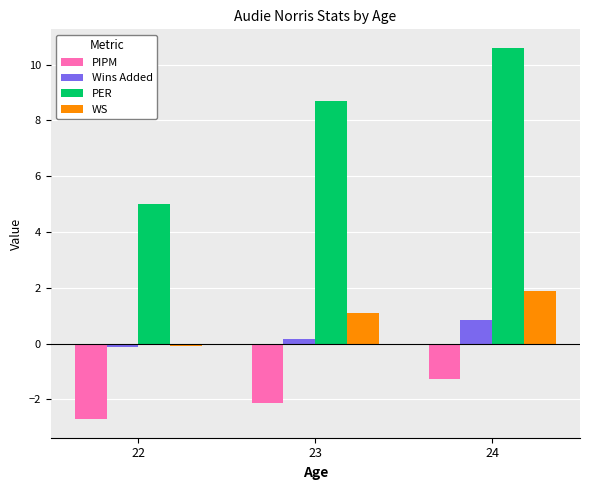

What is the total value across all series at 23?

7.8